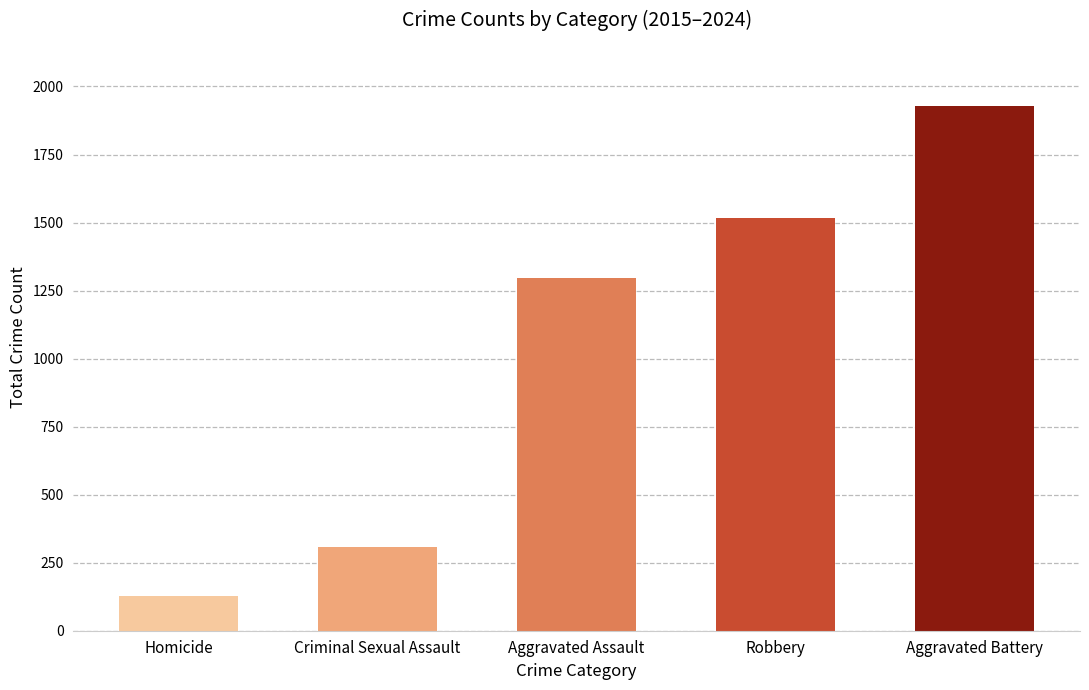

Approximately how many times larger is the value at Robbery compared to Aggravated Assault?

1.2